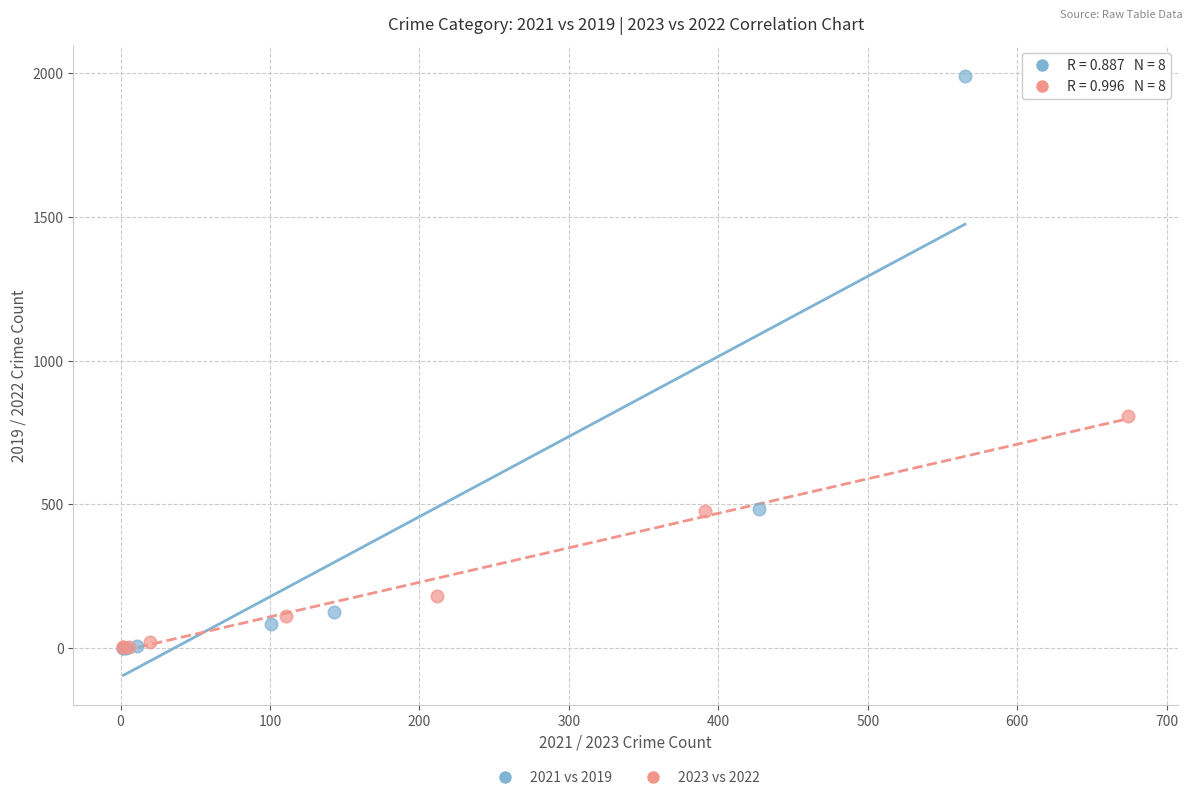

Which series contains the highest Y value?

2021 vs 2019